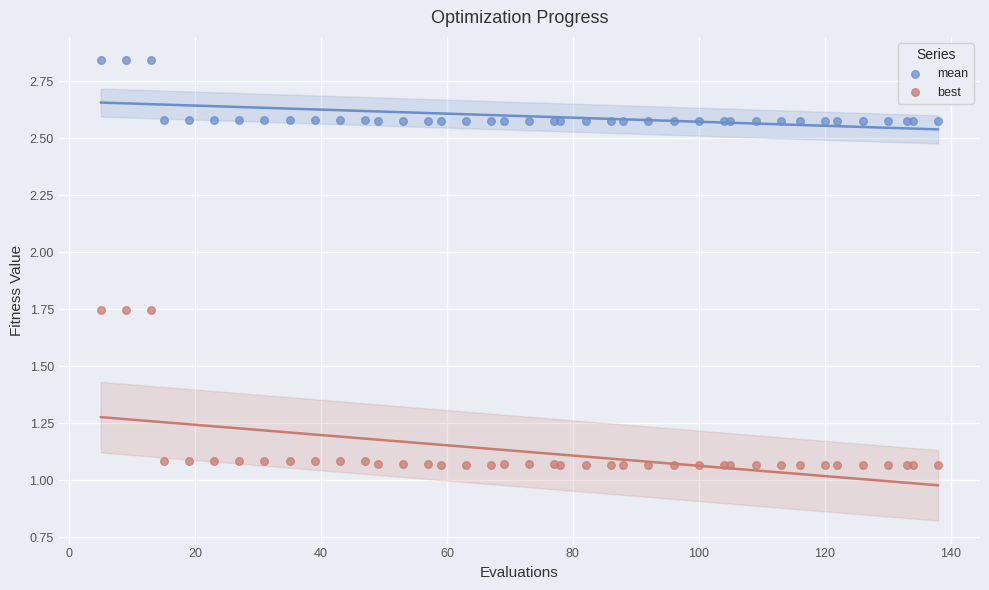

Which series reaches the maximum Y coordinate?

mean